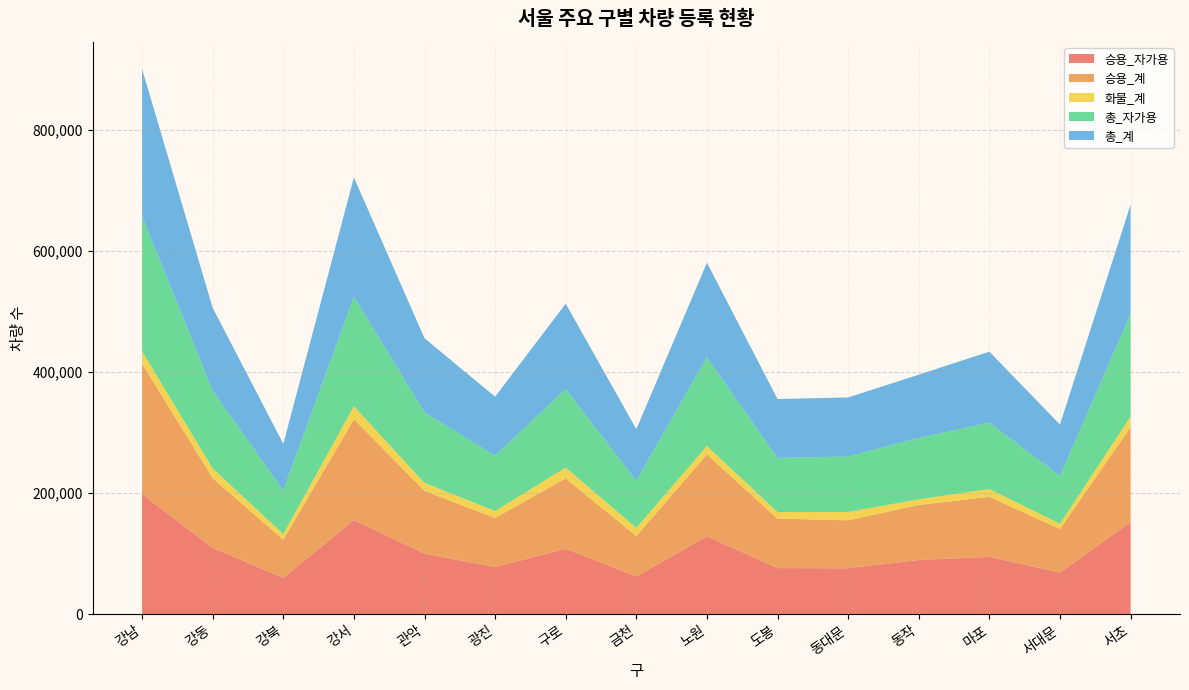

Reading right to left, transcribe all the data shown in this chart.

승용_자가용: 152172	68825	94854	89608	76022	76251	128673	62456	108271	77906	100125	155553	60088	109632	198366
승용_계: 156510	71922	99077	90872	79181	81702	135035	66676	116085	81065	103602	166337	62976	115117	215250
화물_계: 17558	8771	12925	9298	13698	10935	14123	13575	17783	11555	13139	21491	9421	15989	20433
총_자가용: 169501	79032	109417	101364	91532	89283	146315	77868	129530	91374	116390	181128	71871	128288	222719
총_계: 180310	84668	117291	104416	97545	97208	156134	85104	141107	97290	122425	196608	76983	136915	243194